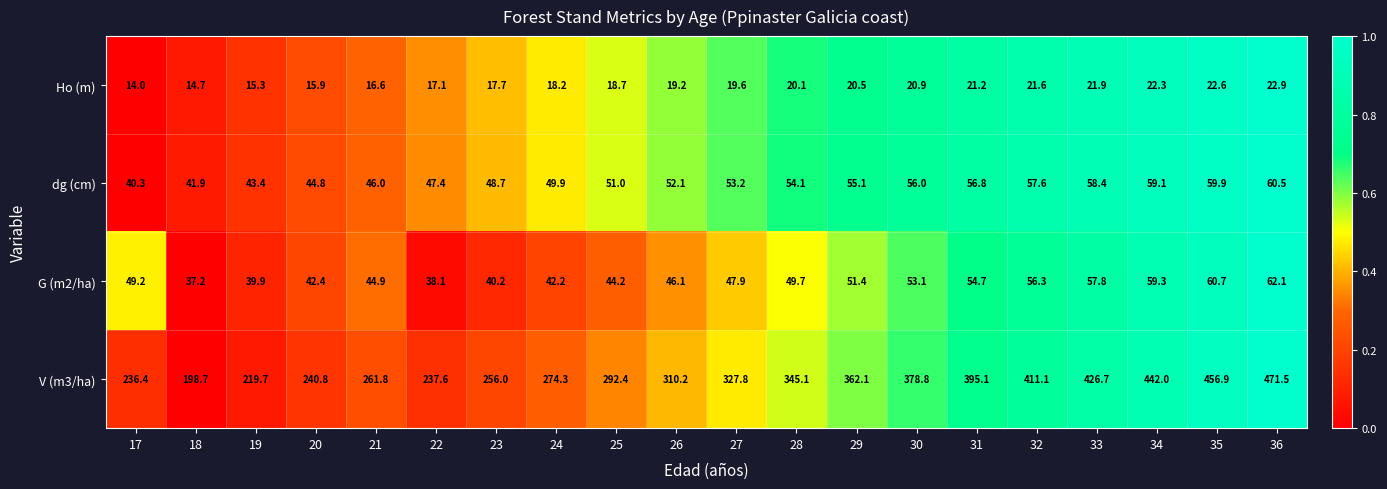

Which series has the widest spread of values?

V (m3/ha)